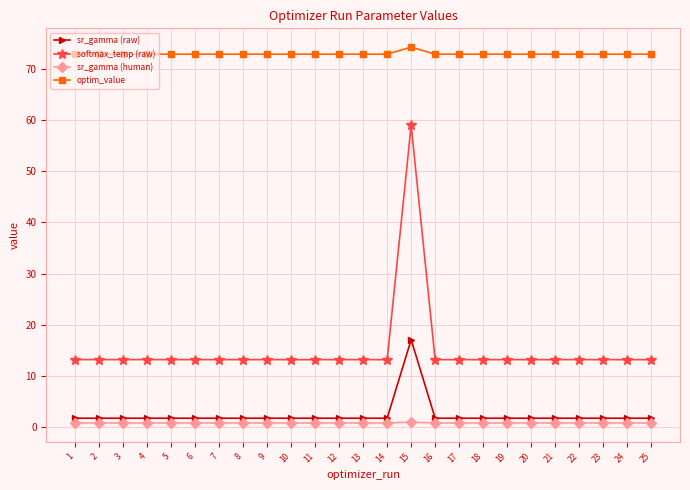

List the series in order of their peak value, highest first.

optim_value, softmax_temp (raw), sr_gamma (raw), sr_gamma (human)